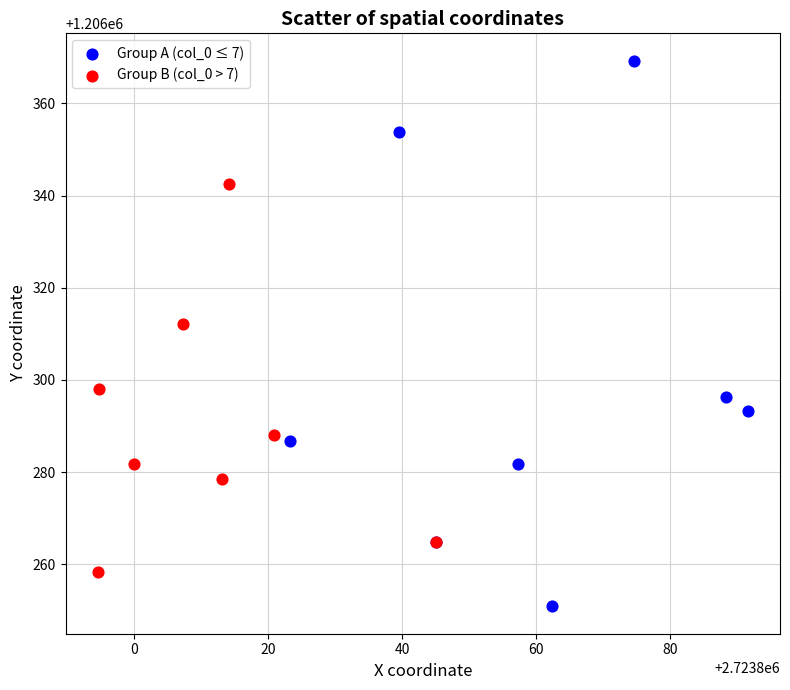

Which series reaches the minimum Y coordinate?

Group A (col_0 ≤ 7)